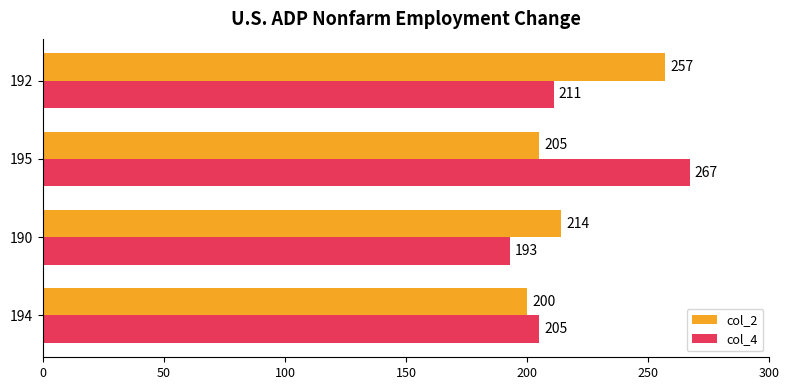

At which category does the chart reach its minimum across all series?

190